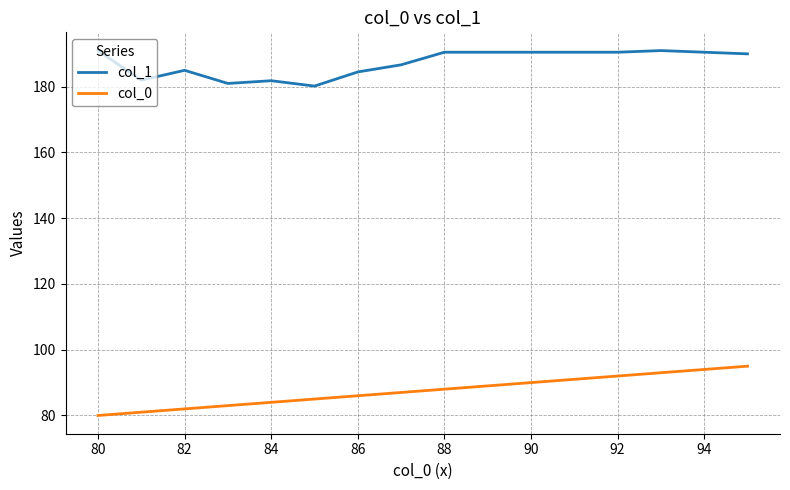

What is the difference between the maximum and minimum values in the col_0 series?

15.0